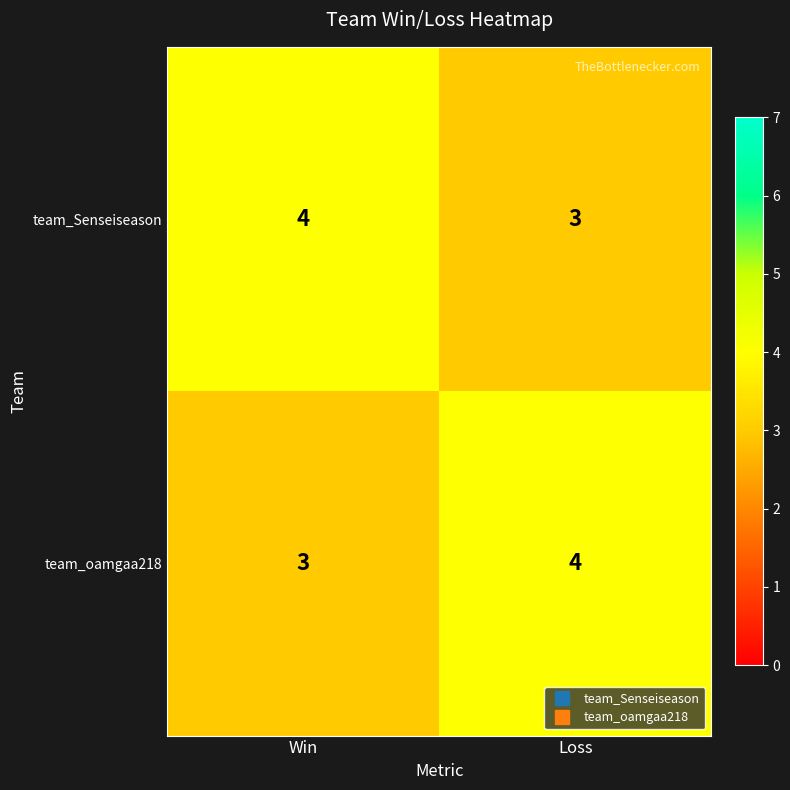

Reading right to left, transcribe all the data shown in this chart.

team_Senseiseason: Loss=3	Win=4
team_oamgaa218: Loss=4	Win=3